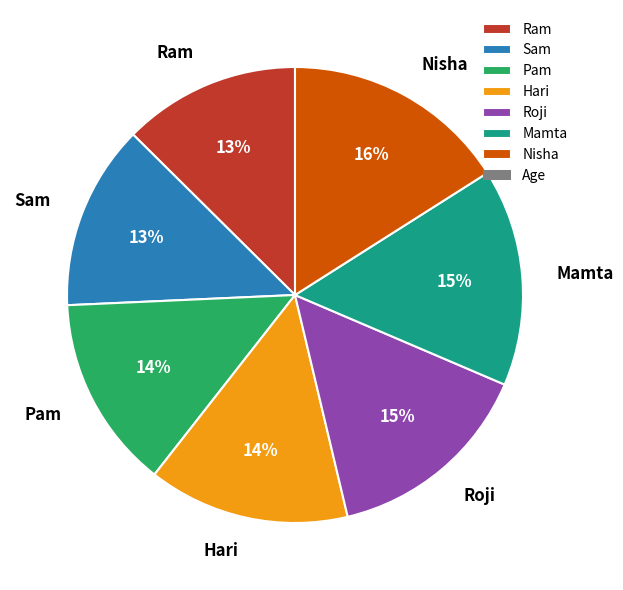

Is the sum of Nisha and Pam greater than half?

No